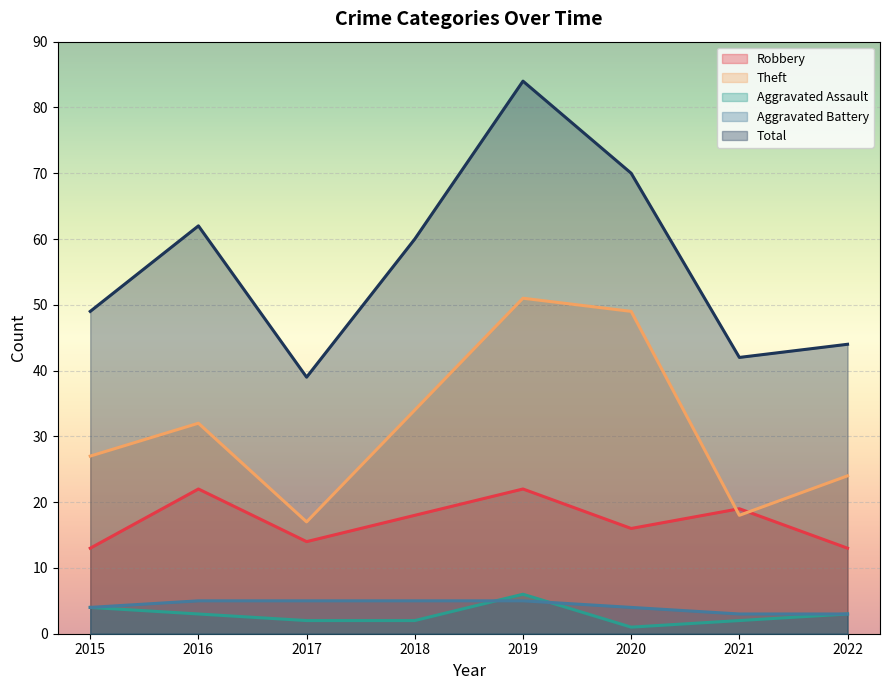

How many lines are shown in the chart?

5